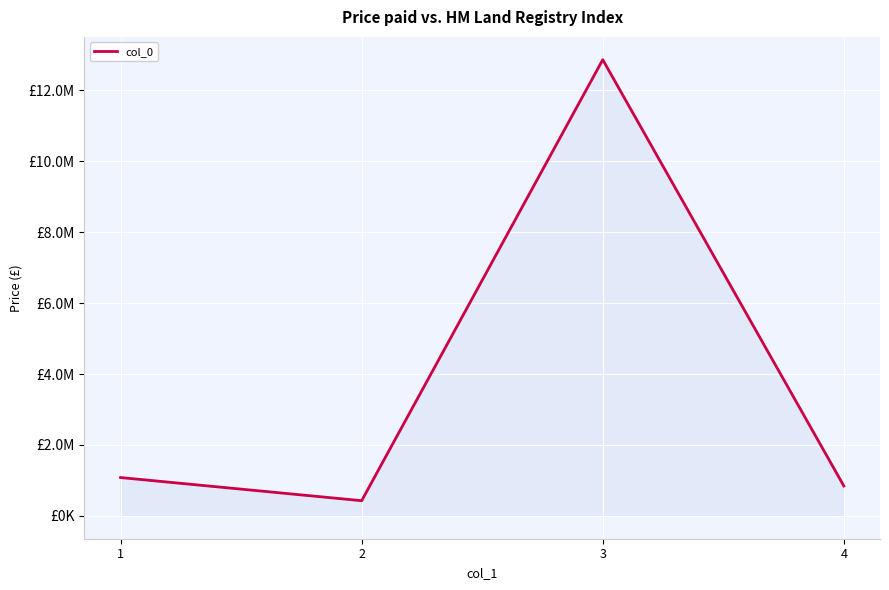

Does the chart display data point markers on the line(s)?

No